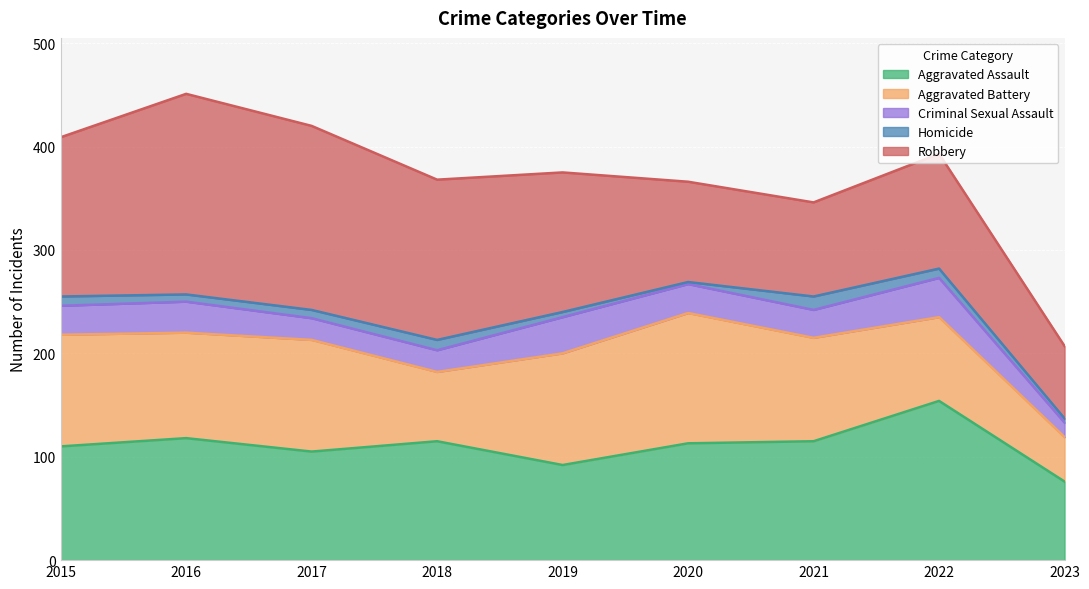

True or false: Homicide and Criminal Sexual Assault cross at least once.

False